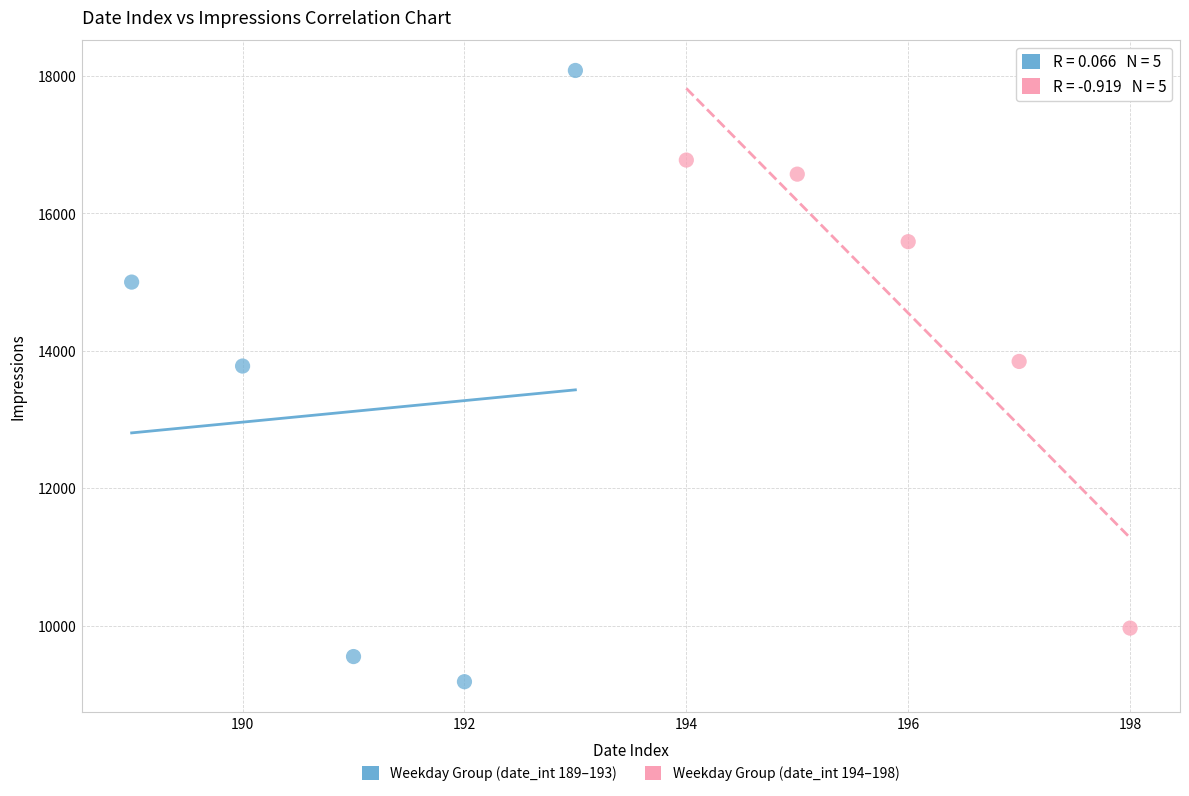

Which series reaches the minimum Y coordinate?

Weekday Group (date_int 189–193)